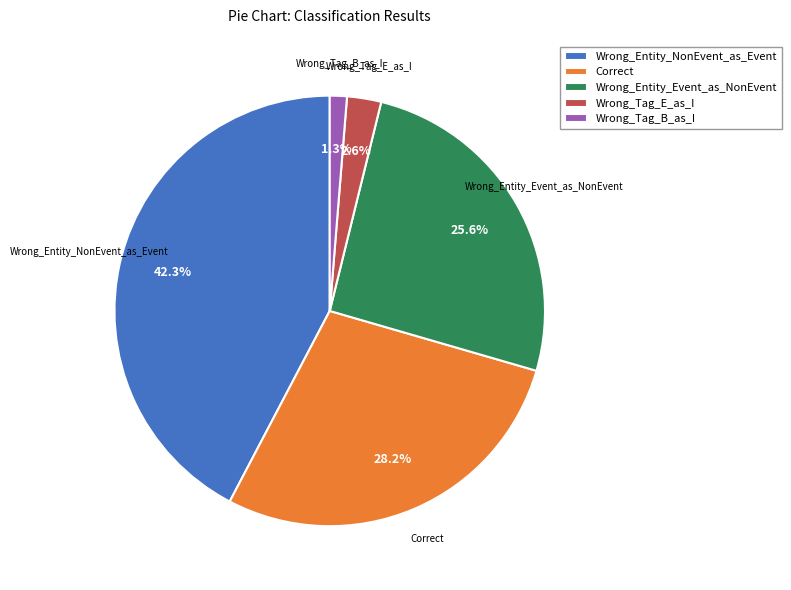

Which category has the biggest portion of the pie?

Wrong_Entity_NonEvent_as_Event